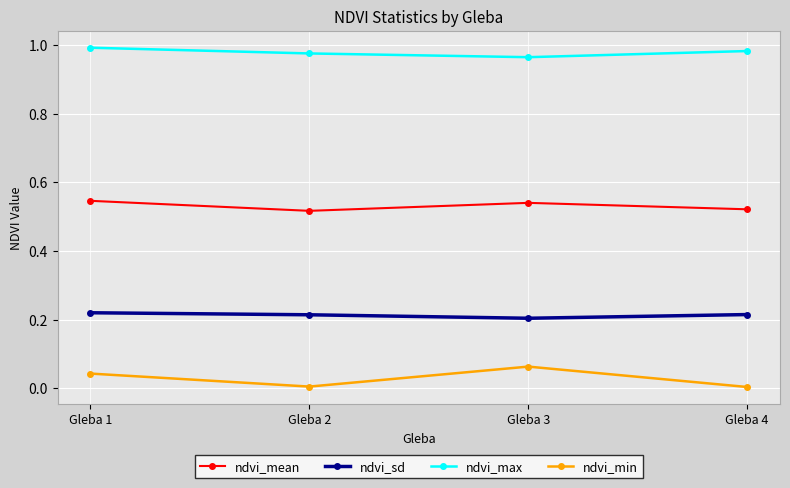

True or false: ndvi_max has more than 1 interior local peaks.

False